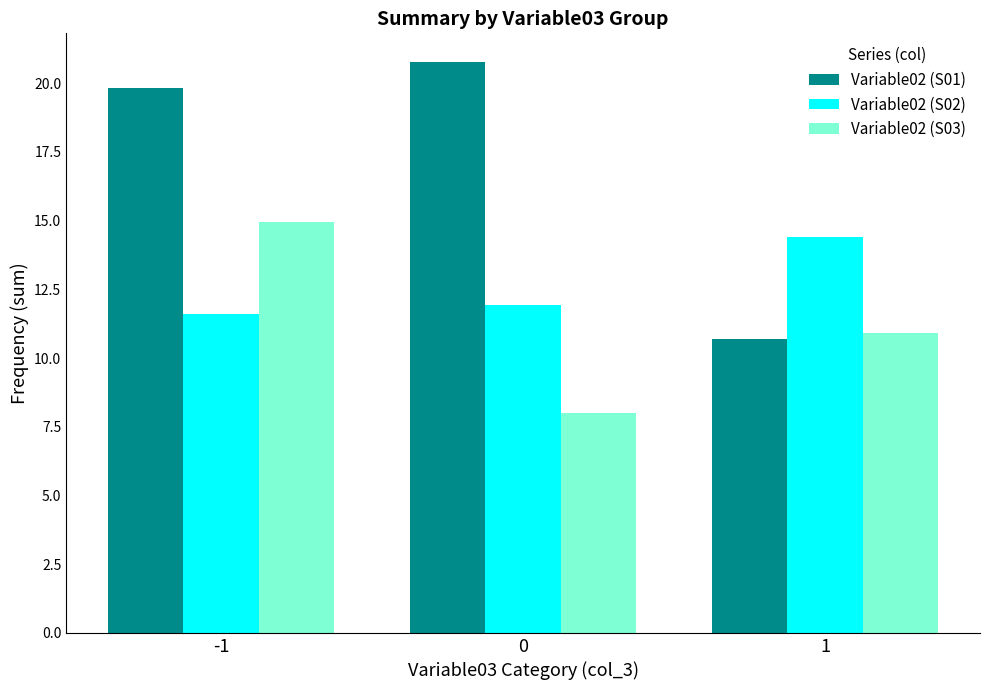

True or false: Variable02 (S03) has a value of 12.4 at 0.

False